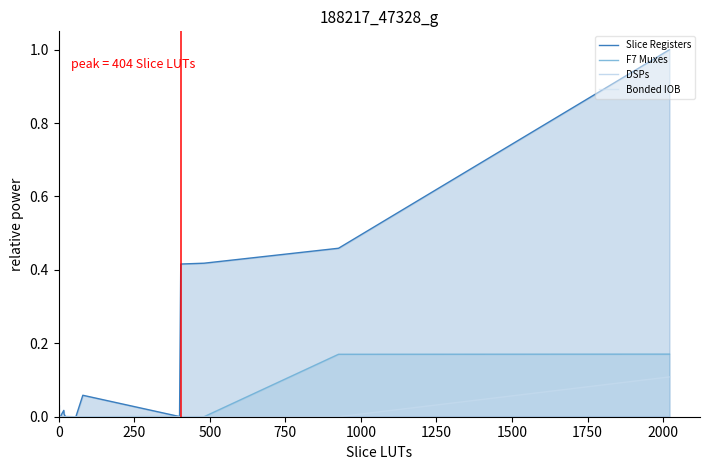

The value of F7 Muxes at 750 is 0.1. True or false?

False